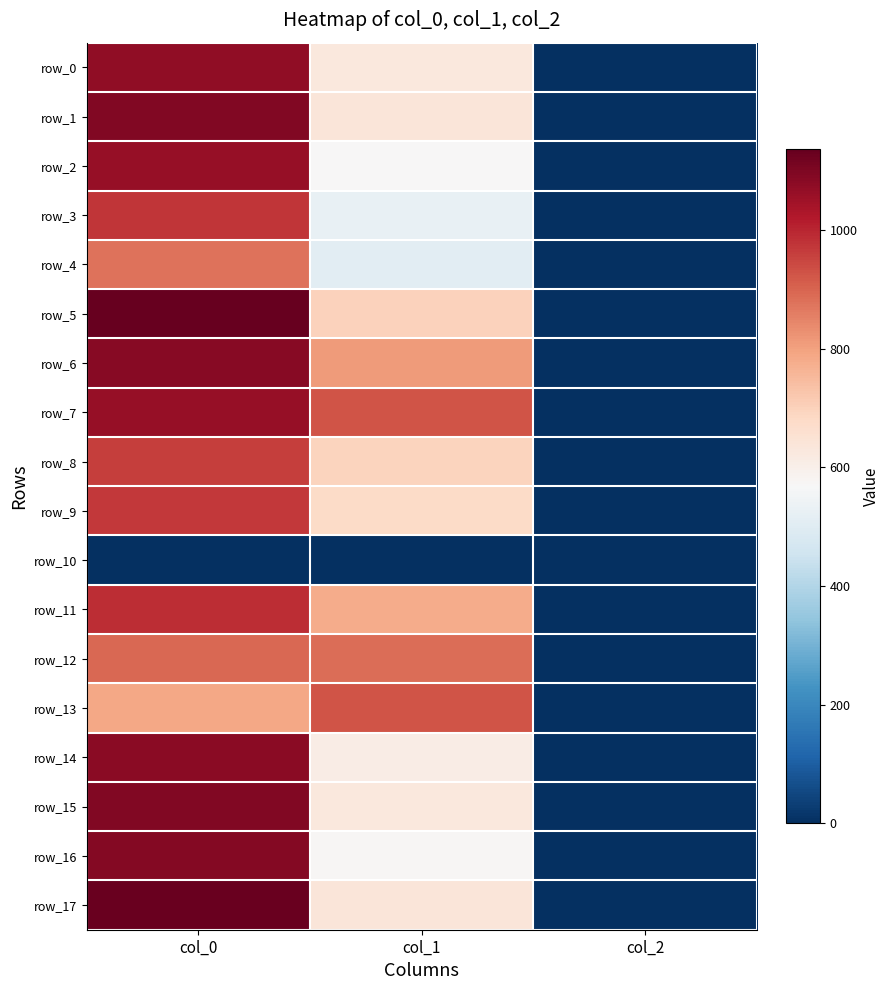

At which label is row_16 closest to 546?

col_1